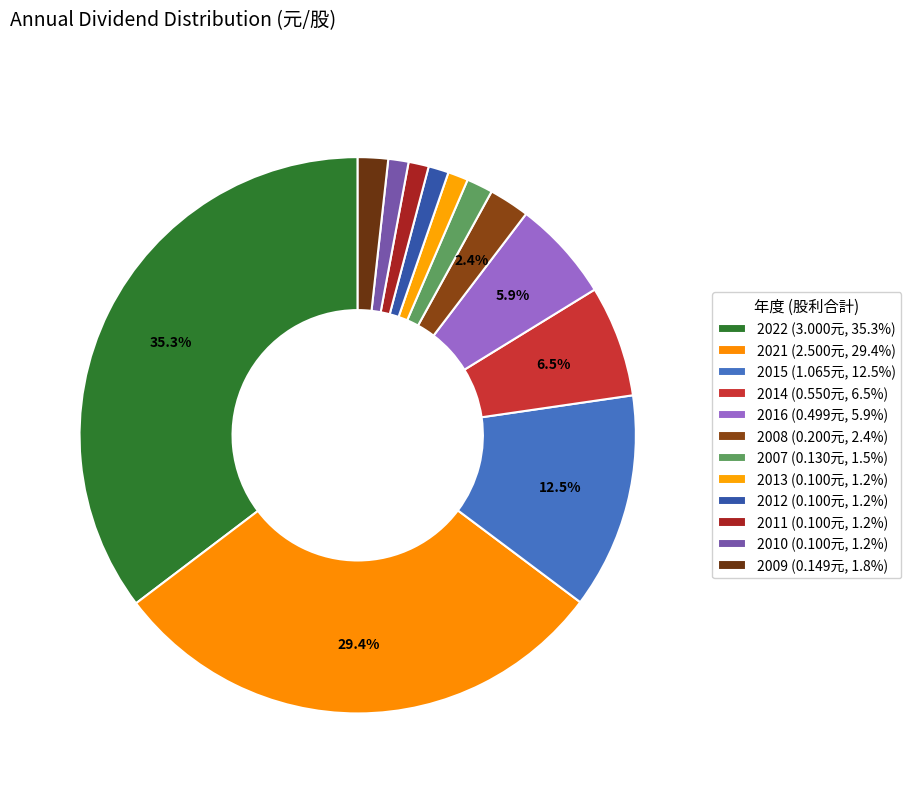

How many segments does this pie chart have?

12